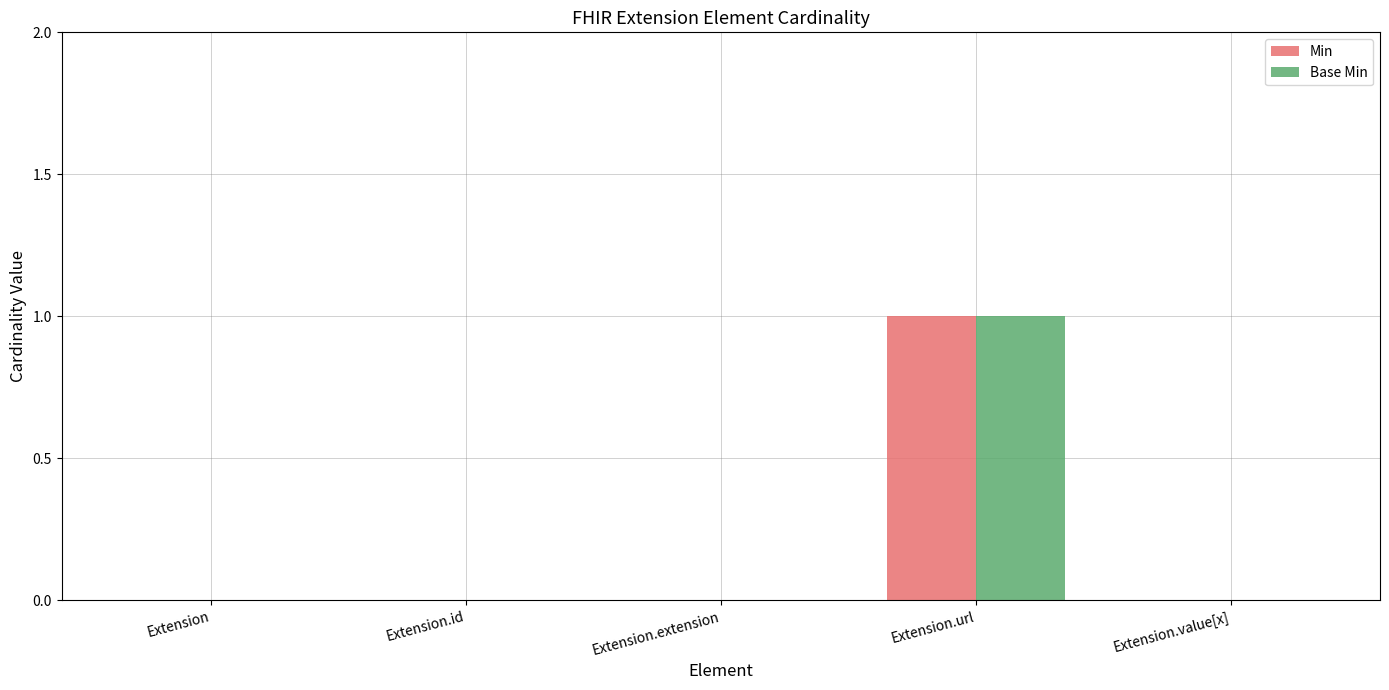

At which category is the sum across all series the highest?

Extension.url